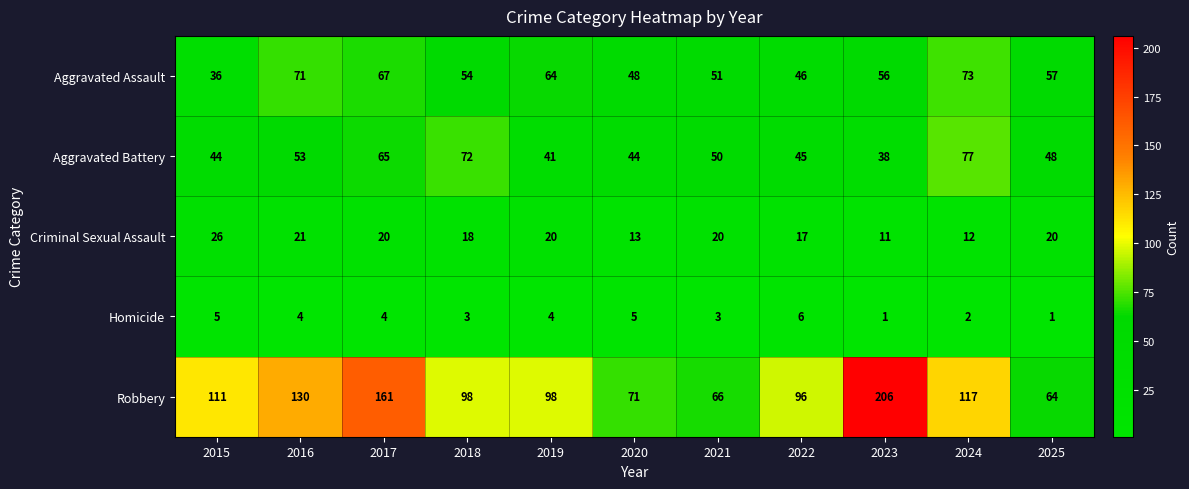

Count the number of data series in this chart.

5